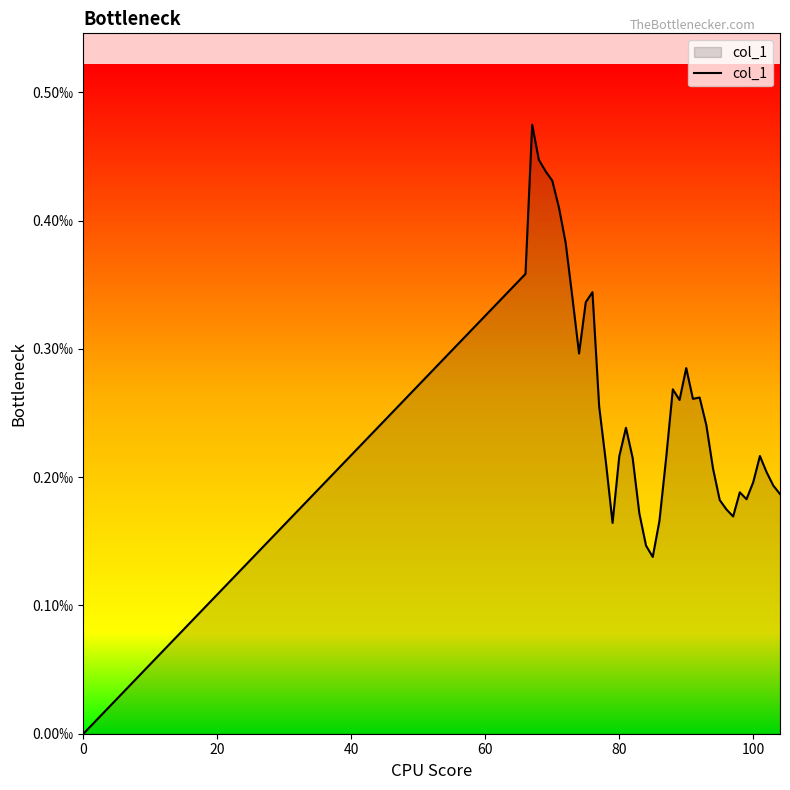

Does the chart have visible grid lines?

No